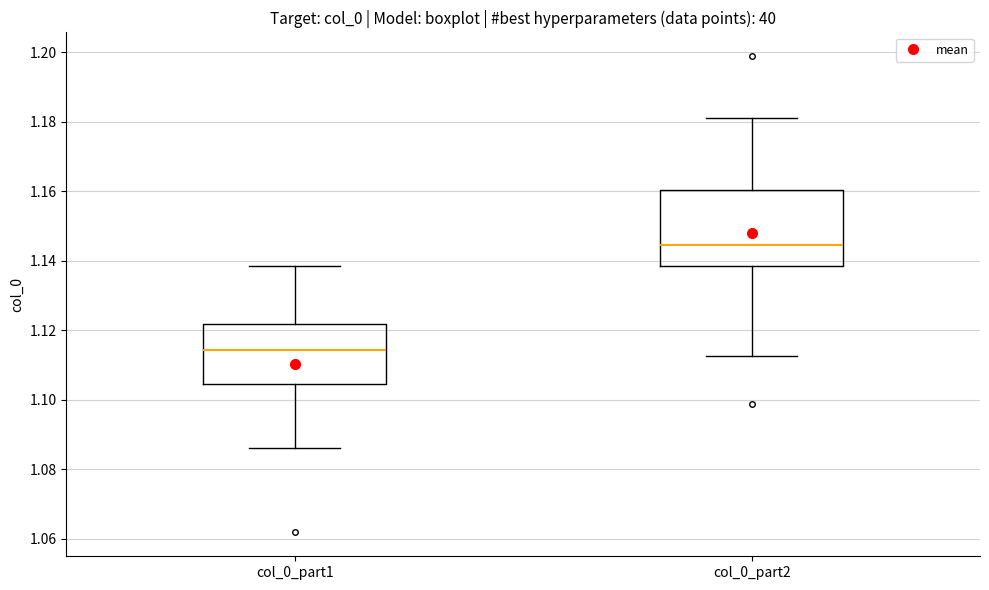

Reading left to right, read every box against the y-axis: the position of its median line, the range the box covers, and the ends of its whiskers. The values are not printed on the chart, so give them approximately, as read against the axis.

col_0_part1: median 1.114, box 1.104 to 1.122, whiskers 1.086 to 1.138
col_0_part2: median 1.144, box 1.138 to 1.160, whiskers 1.112 to 1.182